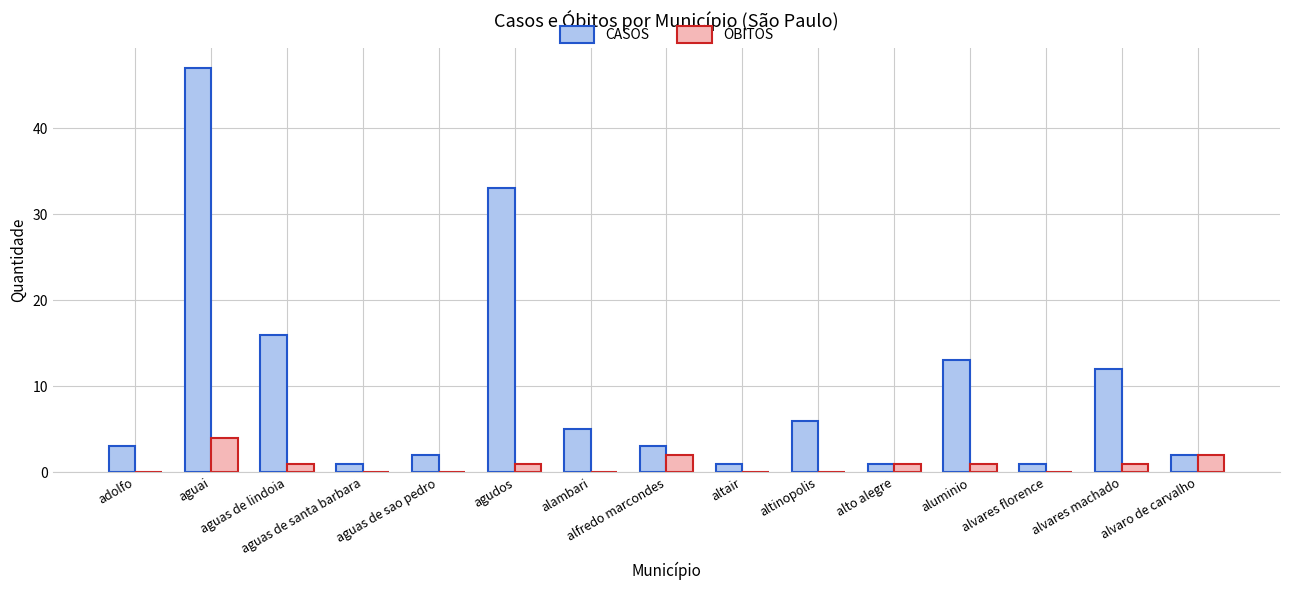

How many groups of bars are there?

15